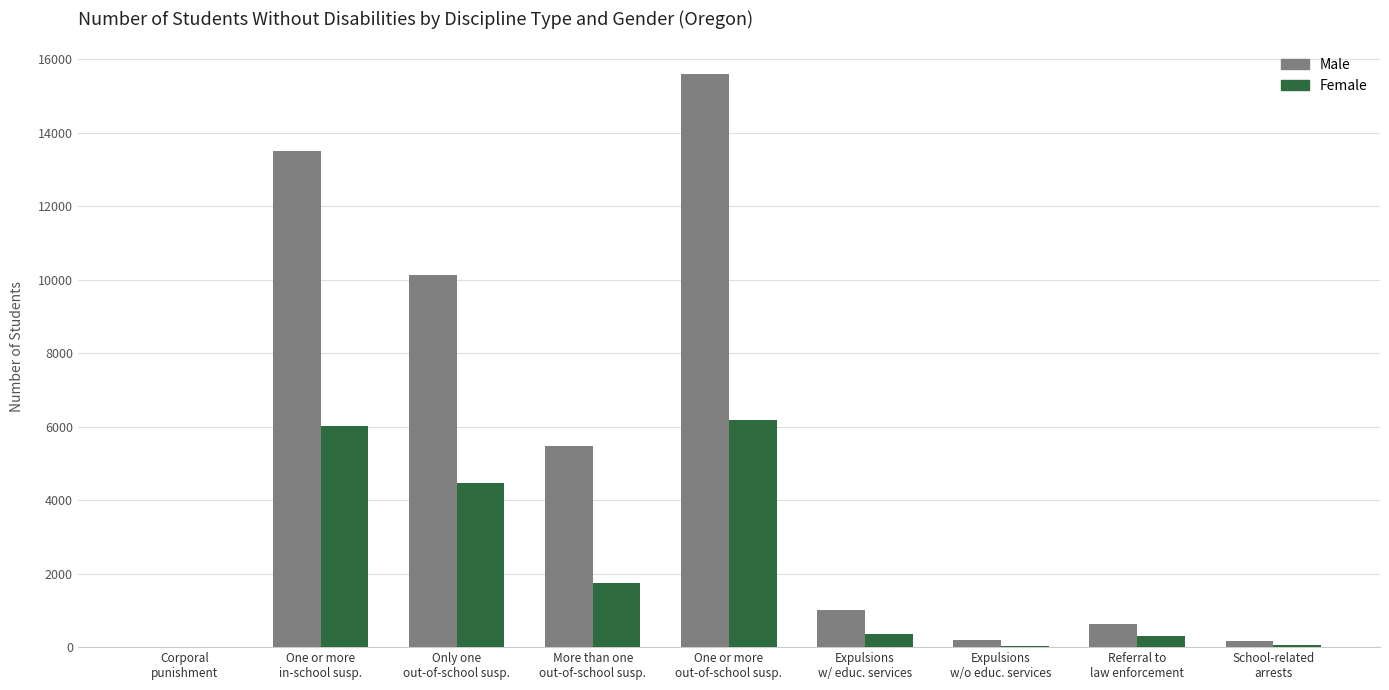

The Male series shows 9089 at One or more
in-school susp.. True or false?

False